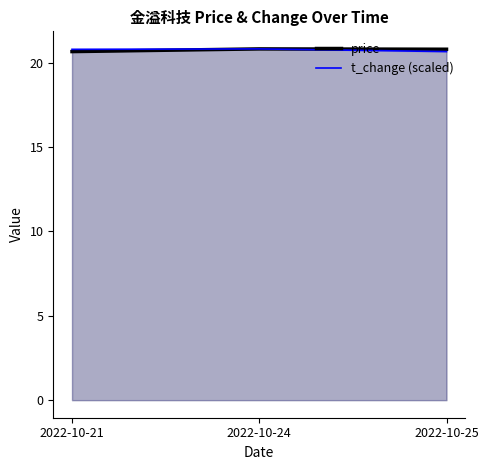

Is it true that price equals 20.6 at 2022-10-21?

True